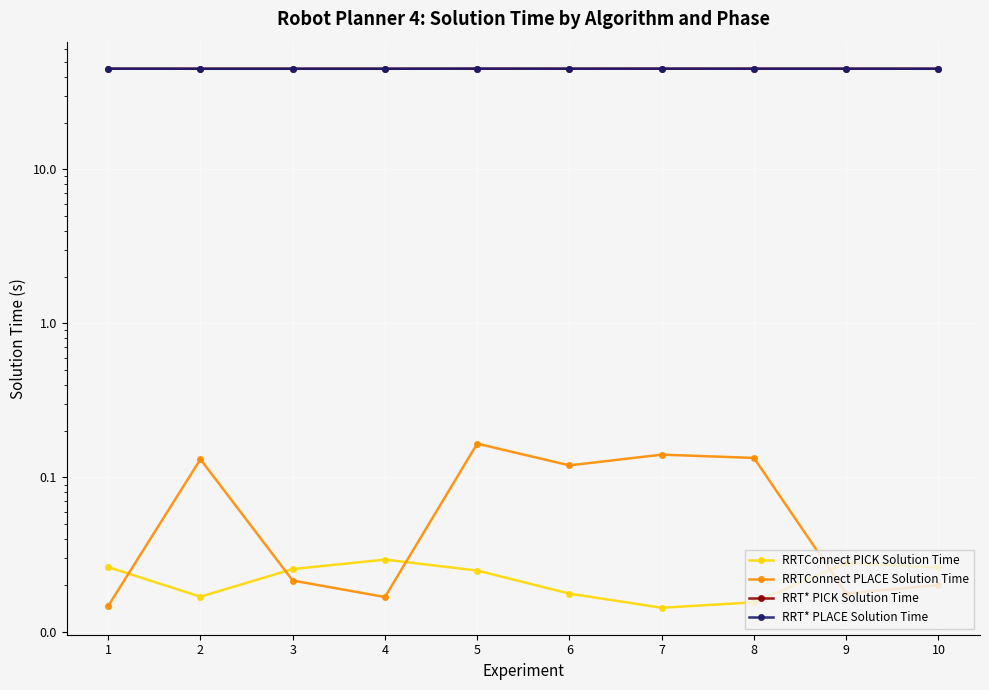

What is the highest value of the RRTConnect PLACE Solution Time series?

0.2